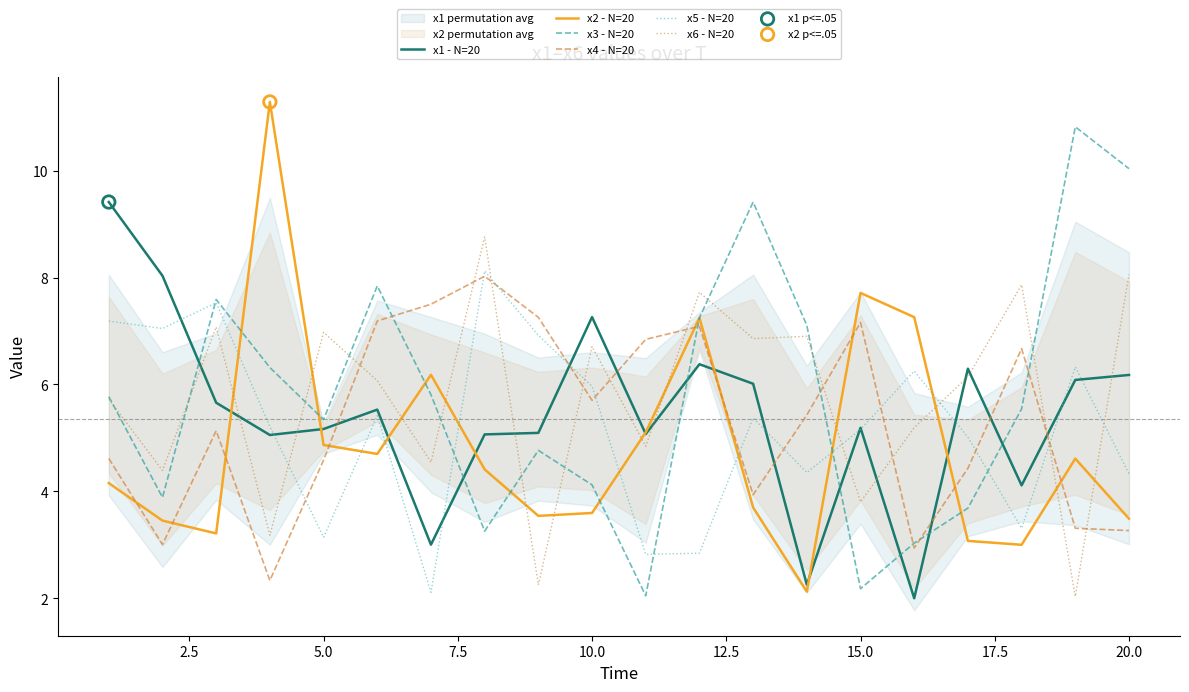

True or false: x2 - N=20 and x5 - N=20 cross at least once.

True